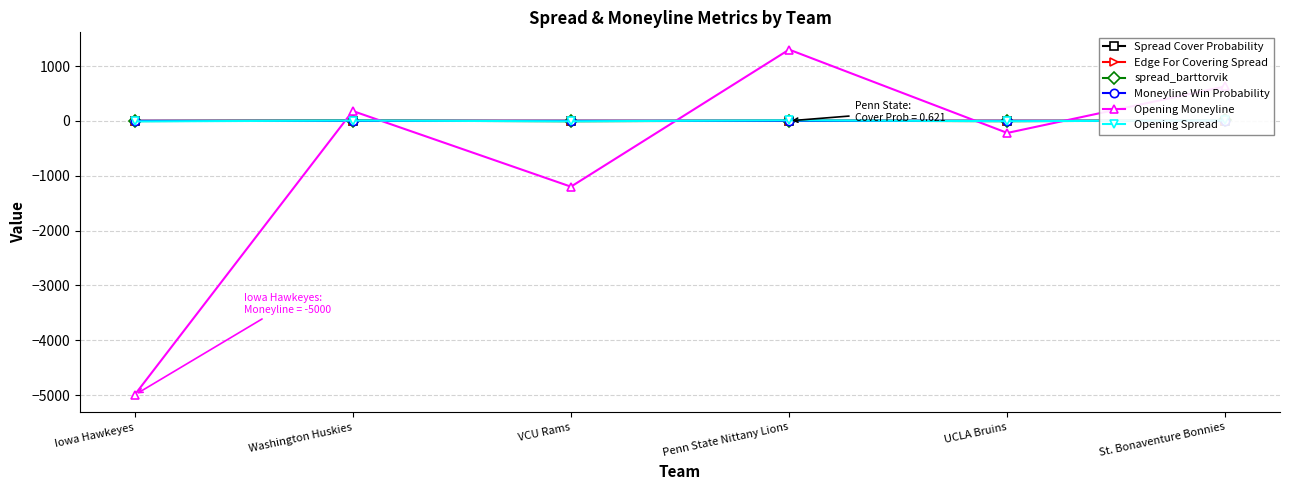

What is the approximate value of Edge For Covering Spread at Iowa Hawkeyes?

-0.2